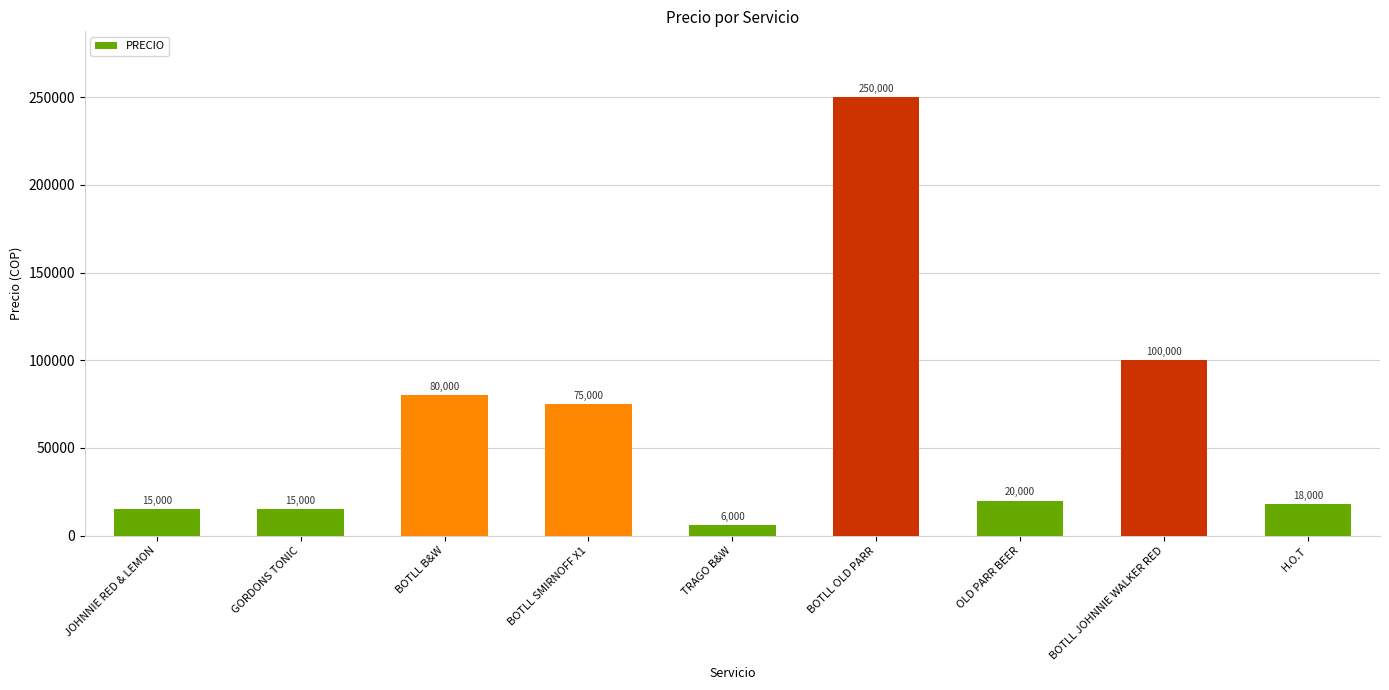

What is the sum of the values at TRAGO B&W and BOTLL SMIRNOFF X1?

81000